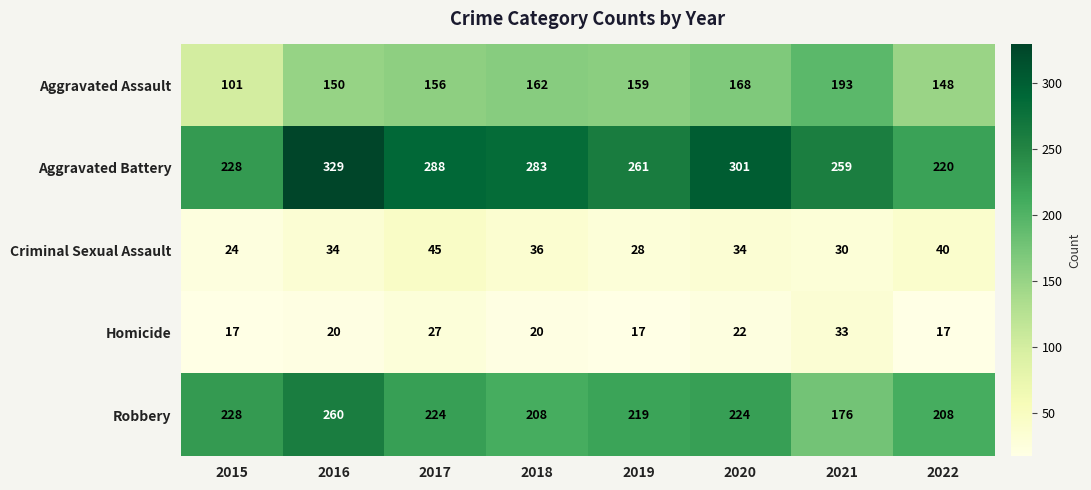

Which label corresponds to the largest value in the chart?

2016